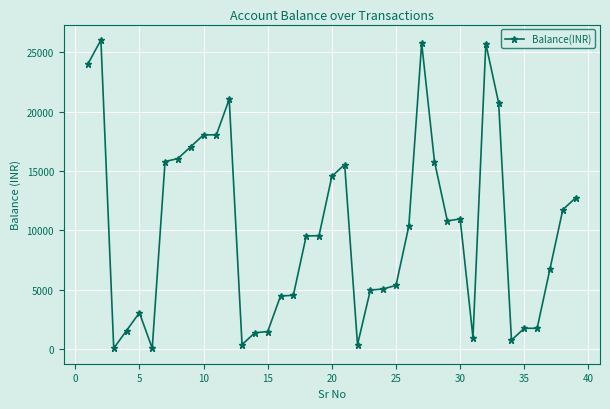

What is the value of the 26th point from the left?

10363.0